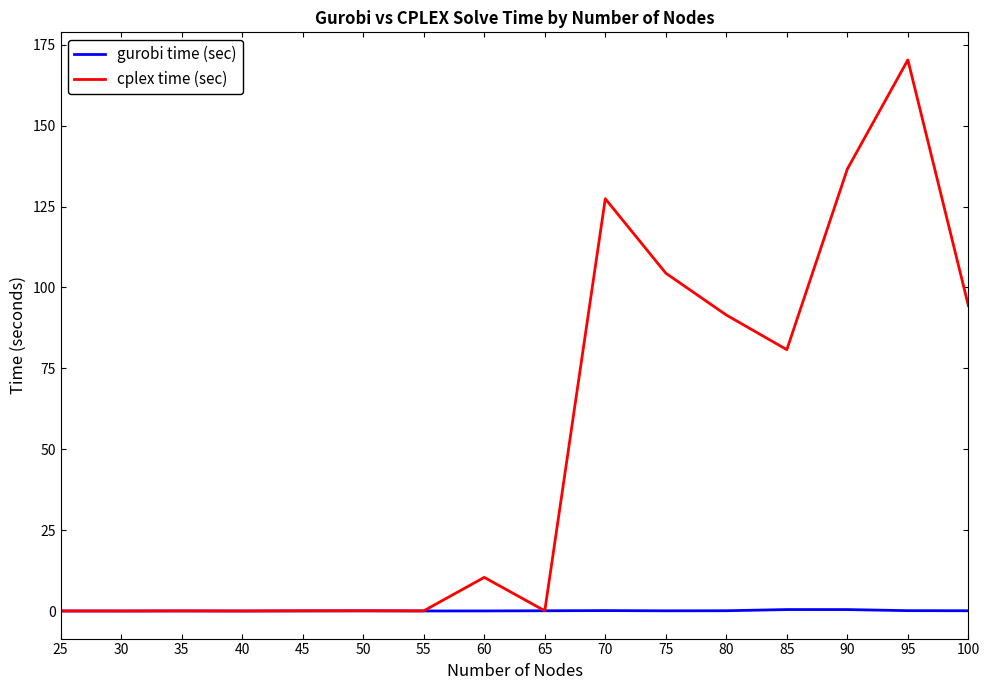

Which series ends up on top after the final intersection of gurobi time (sec) and cplex time (sec)?

cplex time (sec)